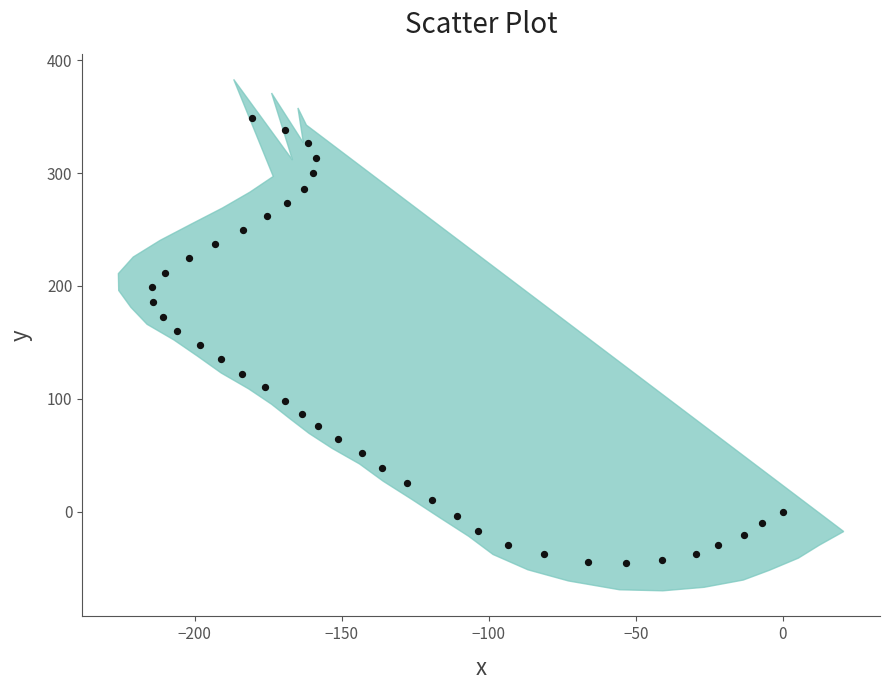

What is the range of Y values (max minus min)?

394.2